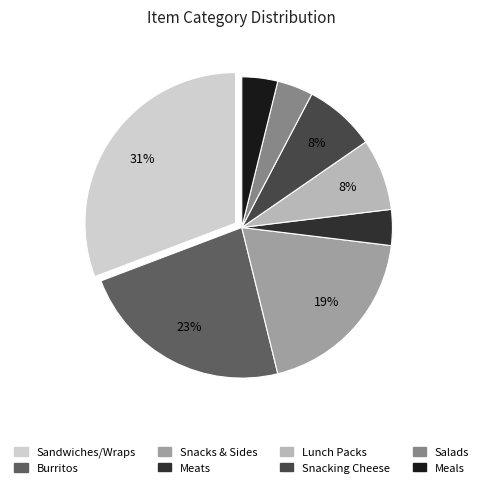

True or false: Lunch Packs accounts for 1% of the total.

False